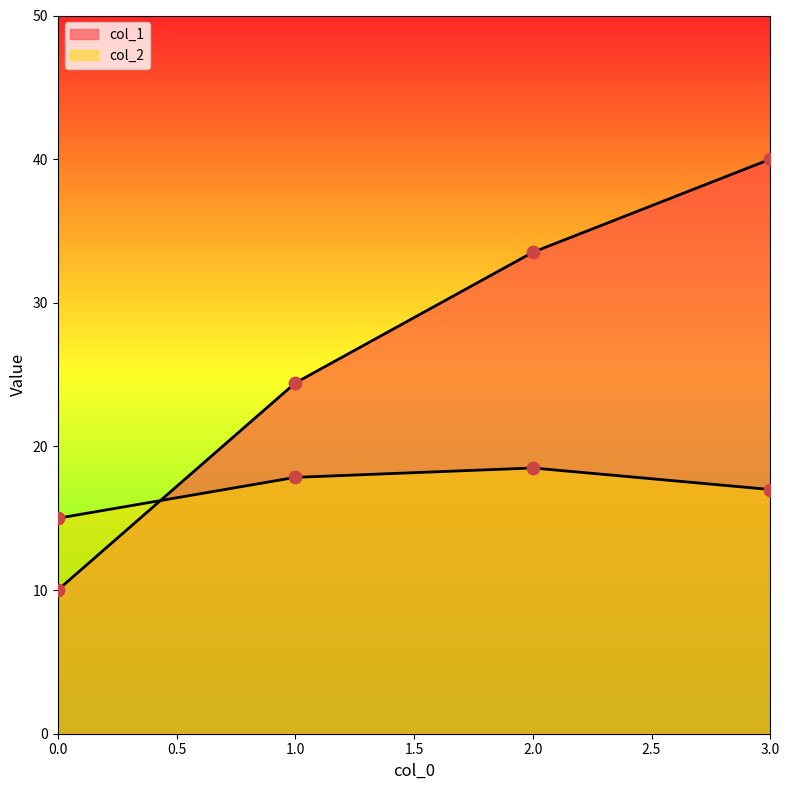

Which series reaches the maximum Y coordinate?

col_1